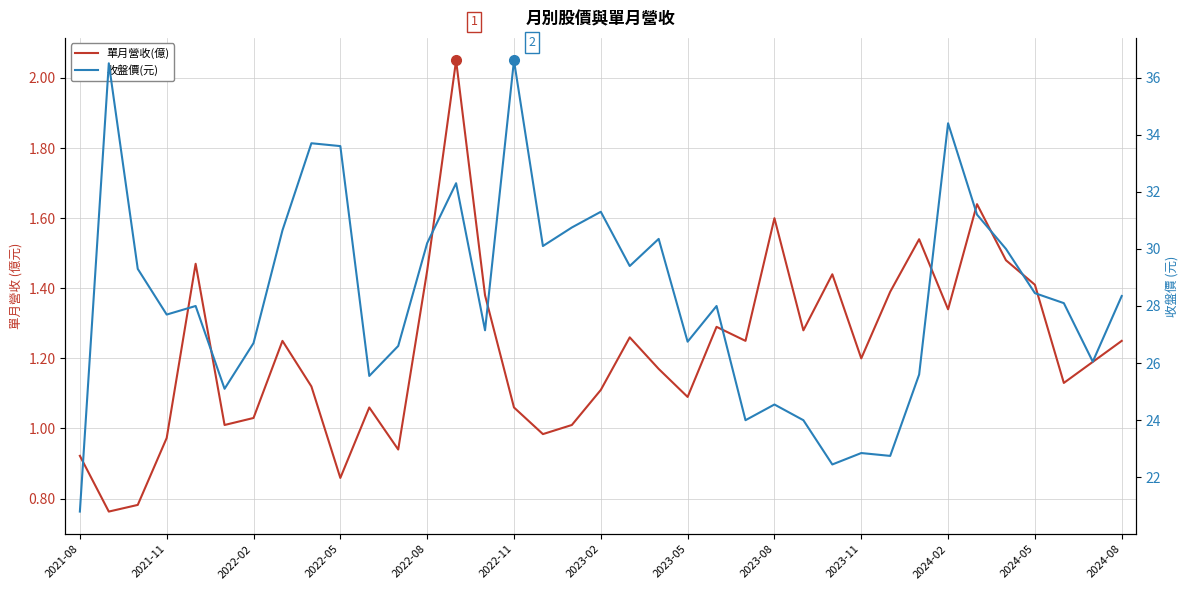

True or false: 單月營收(億) and 收盤價(元) intersect in this chart.

False